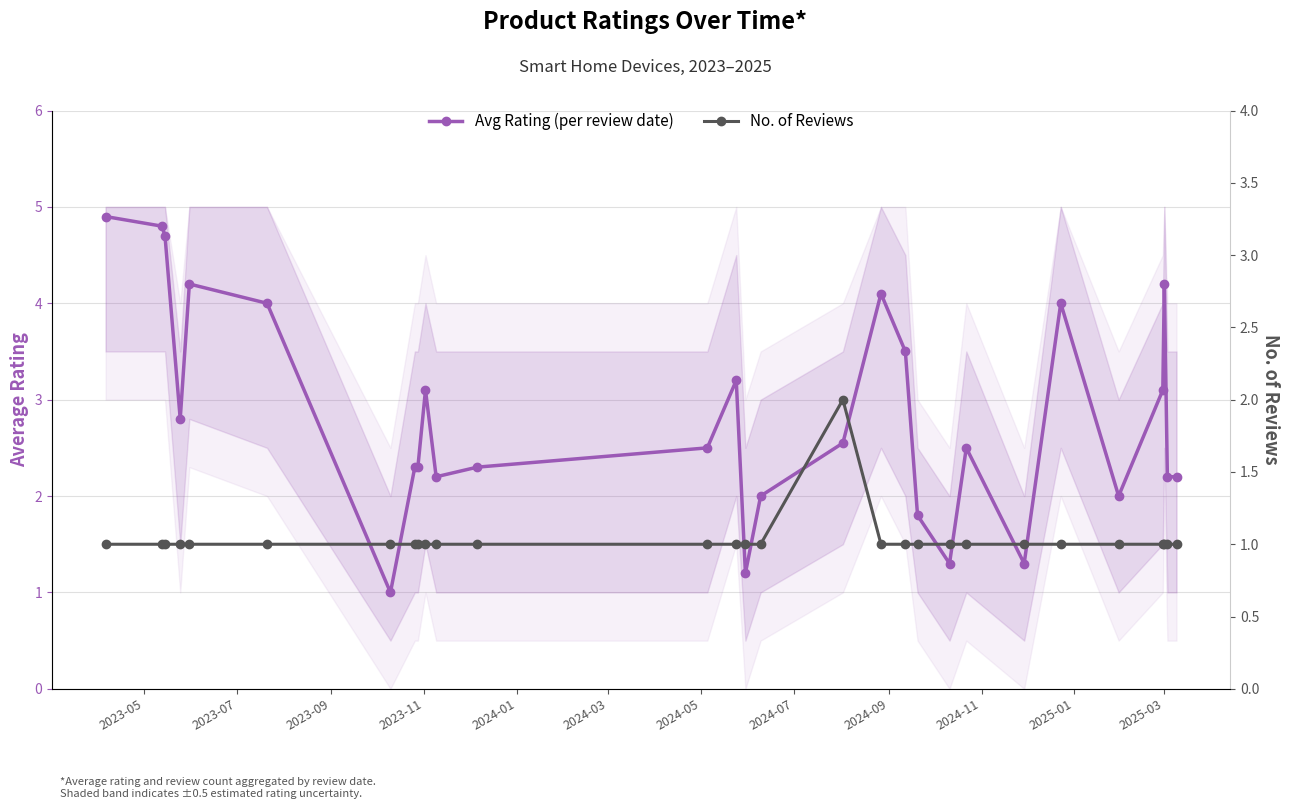

Reading left to right, transcribe all the data shown in this chart.

Avg Rating (per review date): 4.9	4.8	4.7	2.8	4.2	4.0	1.0	2.3	2.3	3.1	2.2	2.3	2.5	3.2	1.2	2.0	2.5	4.1	3.5	1.8	1.3	2.5	1.3	4.0	2.0	3.1	4.2	2.2	2.2
No. of Reviews: 1.0	1.0	1.0	1.0	1.0	1.0	1.0	1.0	1.0	1.0	1.0	1.0	1.0	1.0	1.0	1.0	2.0	1.0	1.0	1.0	1.0	1.0	1.0	1.0	1.0	1.0	1.0	1.0	1.0